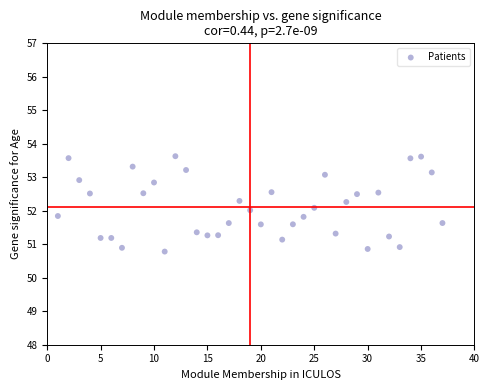

What is the range of X values (max minus min)?

36.0